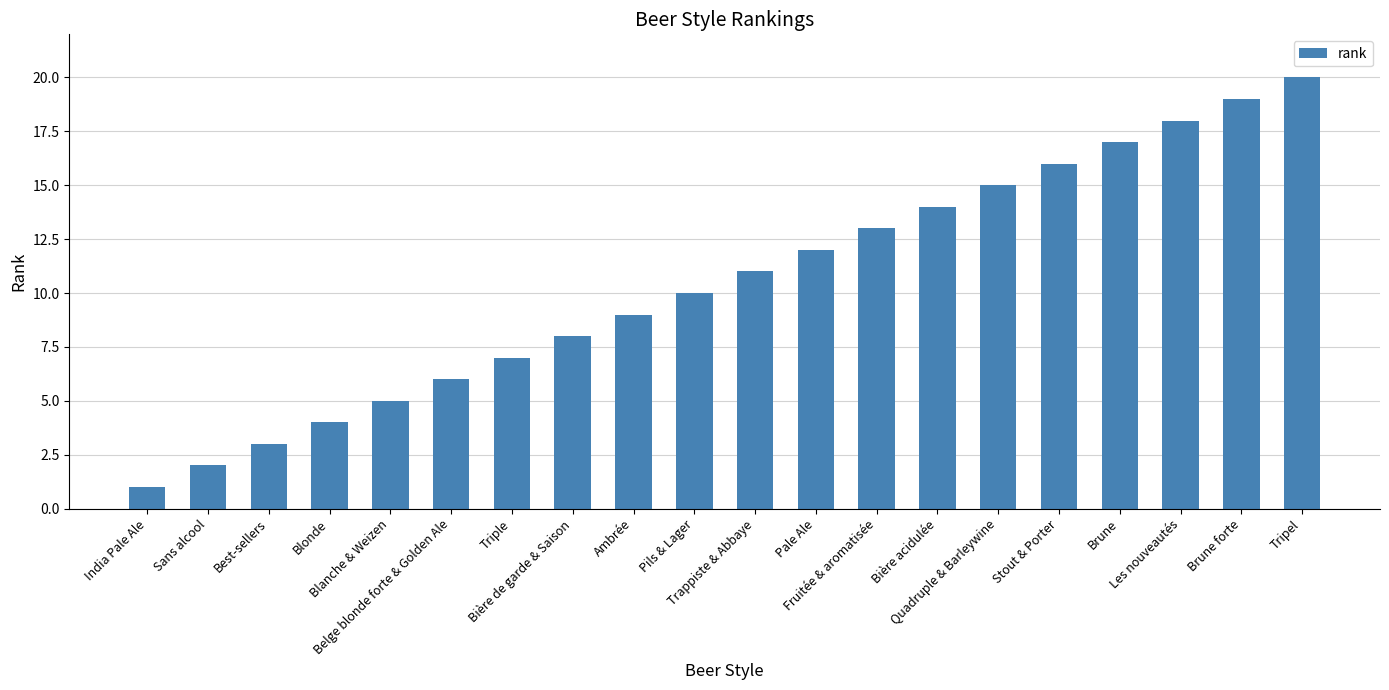

List the labels in order of value, smallest first.

India Pale Ale, Sans alcool, Best-sellers, Blonde, Blanche & Weizen, Belge blonde forte & Golden Ale, Triple, Bière de garde & Saison, Ambrée, Pils & Lager, Trappiste & Abbaye, Pale Ale, Fruitée & aromatisée, Bière acidulée, Quadruple & Barleywine, Stout & Porter, Brune, Les nouveautés, Brune forte, Tripel